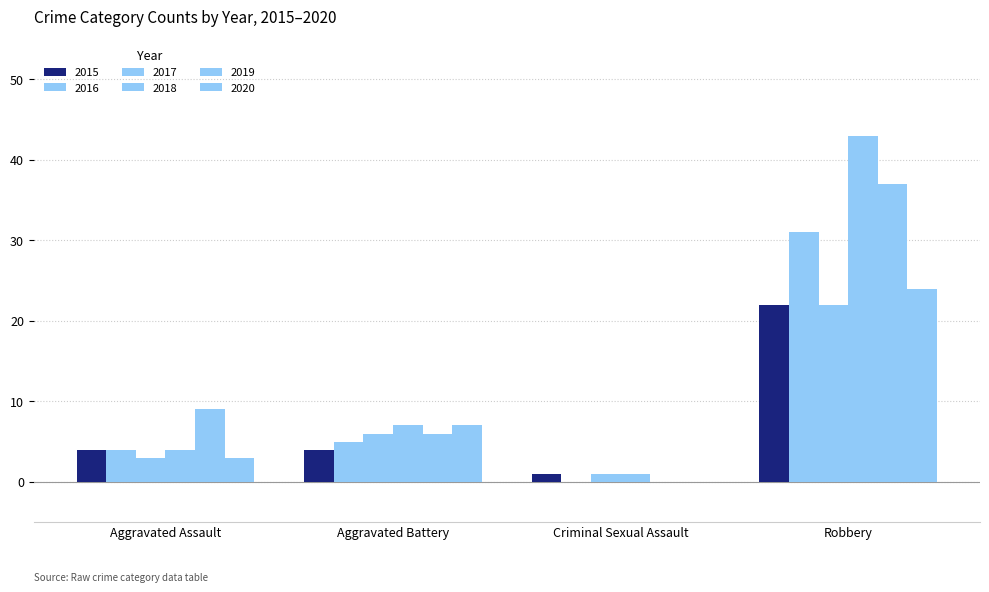

How many categories are shown in the chart?

4